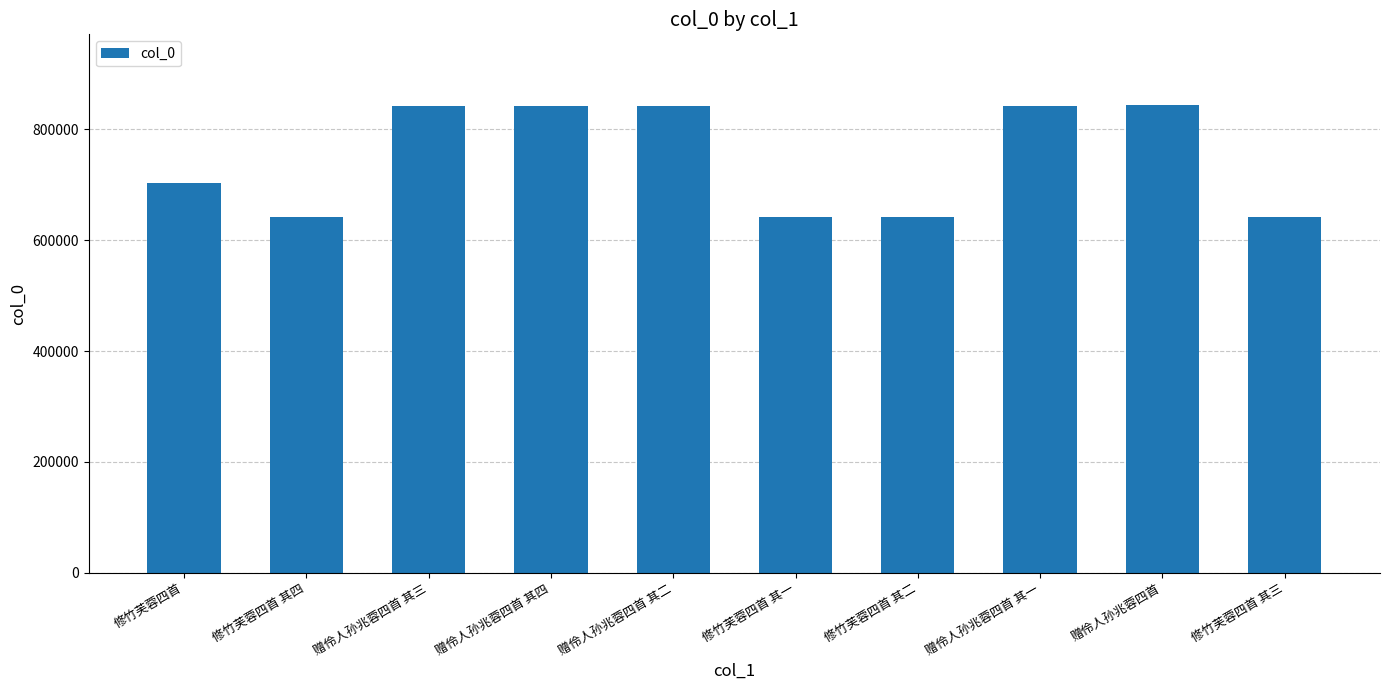

Where is the data nearest to the value 743499?

修竹芙蓉四首